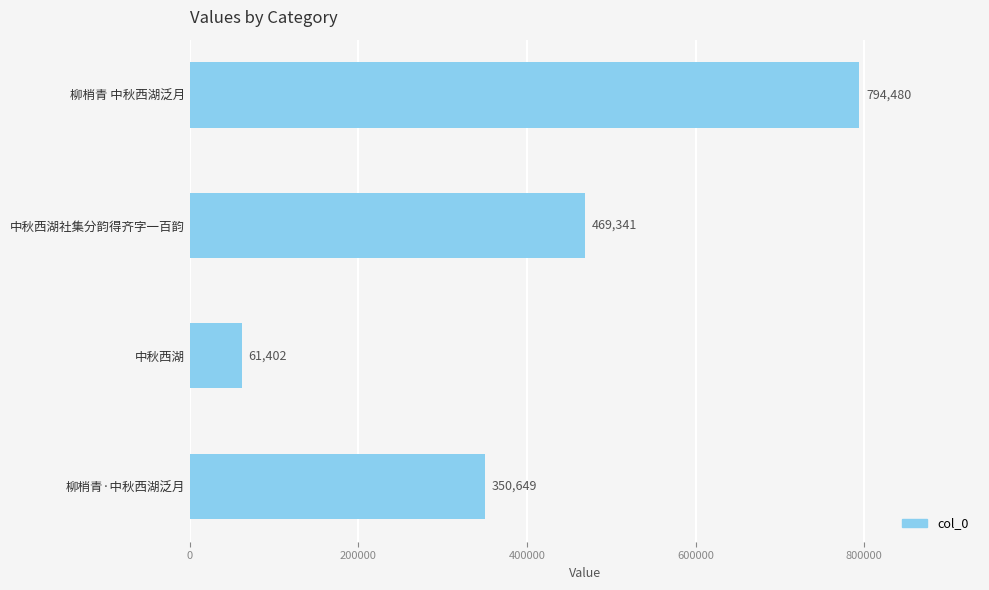

Reading bottom to top, transcribe all the data shown in this chart.

柳梢青·中秋西湖泛月=350649	中秋西湖=61402	中秋西湖社集分韵得齐字一百韵=469341	柳梢青 中秋西湖泛月=794480